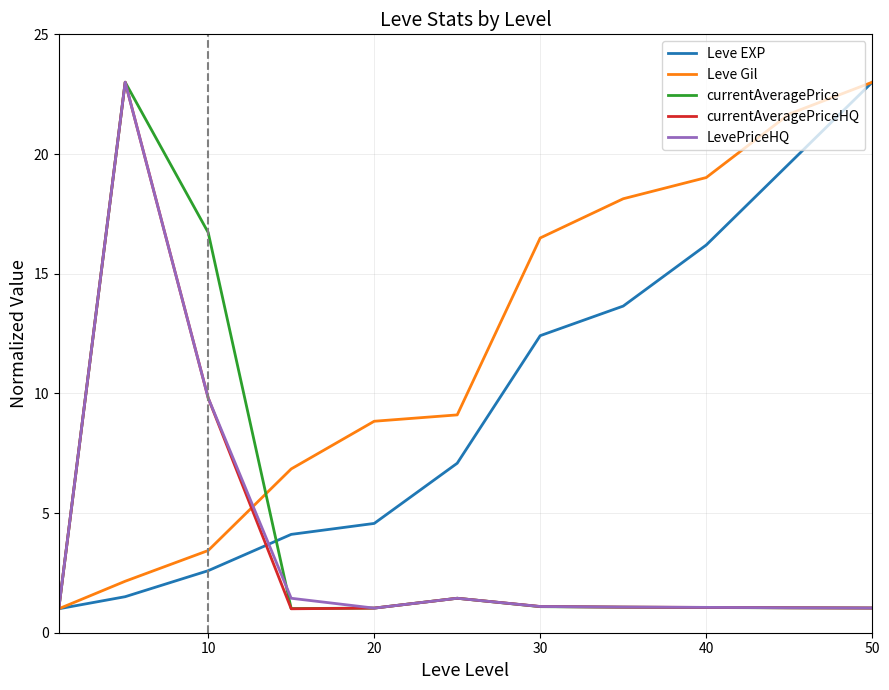

What is the smallest value displayed?

1.0